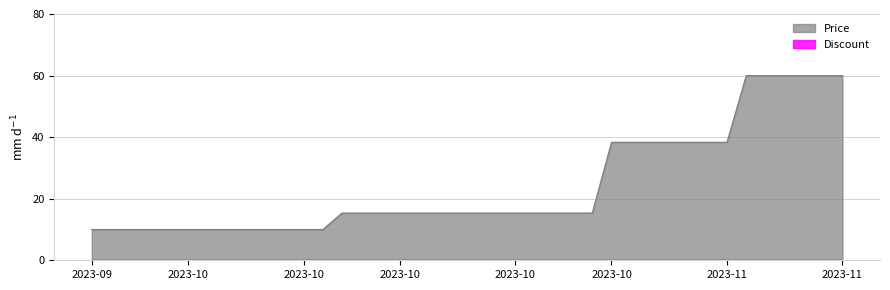

What is the value of the 35th point from the left?

60.0